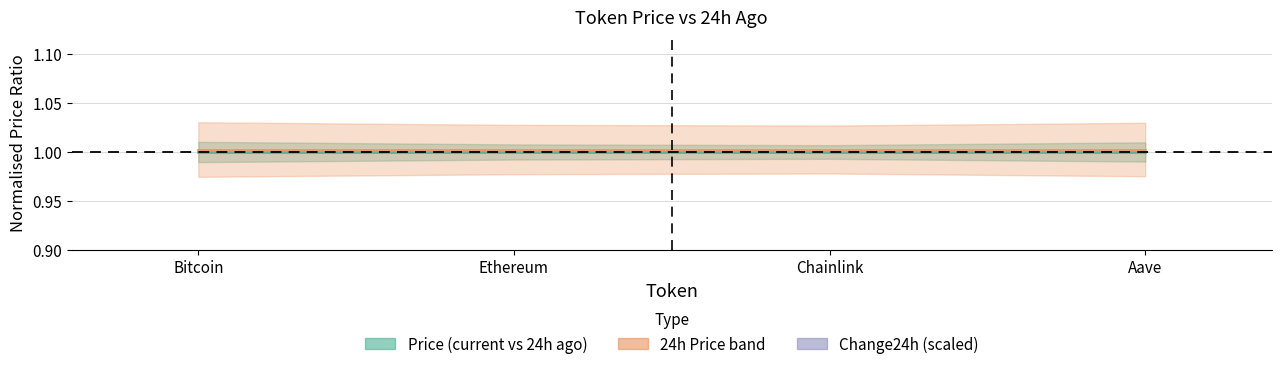

What position from the right is Bitcoin?

4